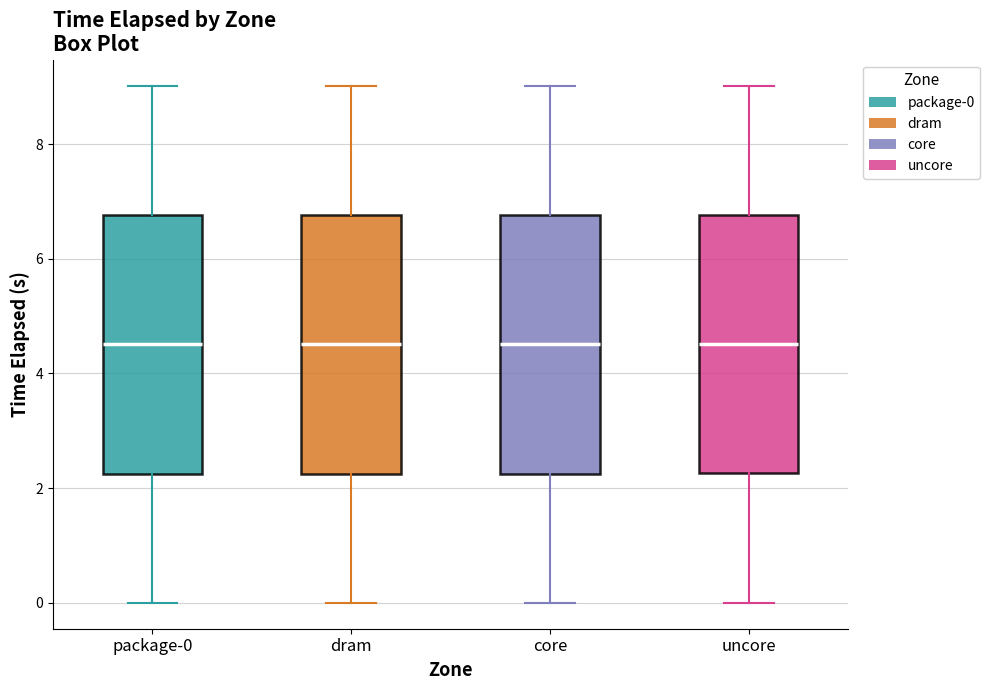

Where is the upper edge of the box for dram on the y-axis? The values are not printed on the chart, so give them approximately, as read against the axis.

6.8